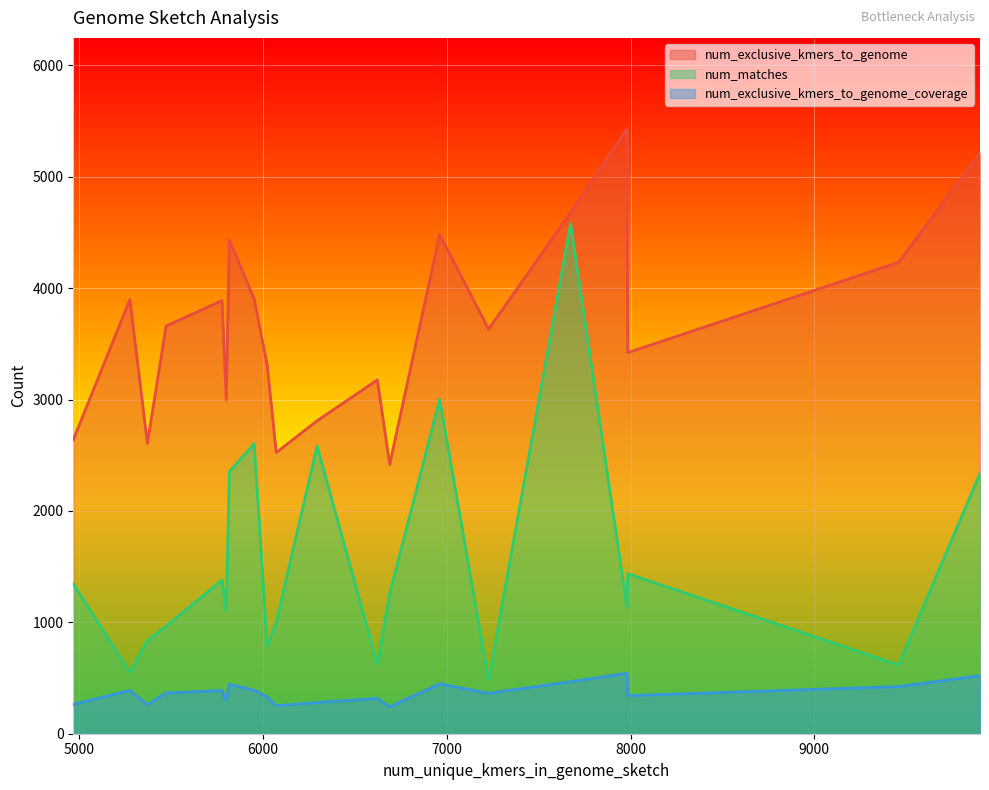

What is the highest value of the num_exclusive_kmers_to_genome_coverage series?

543